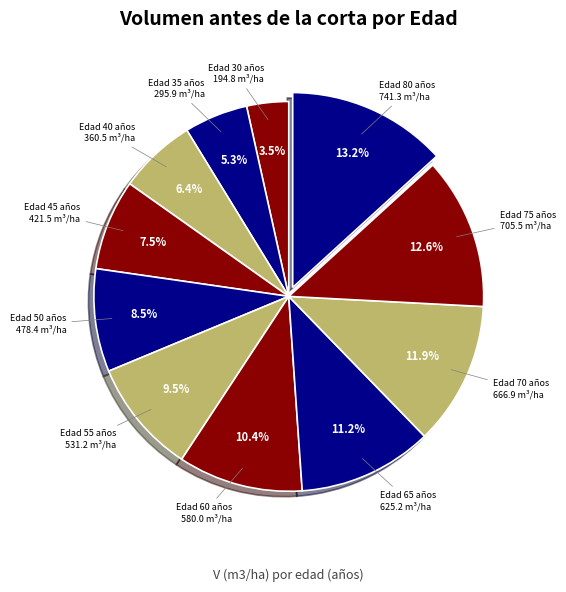

How many slices are in this pie chart?

11